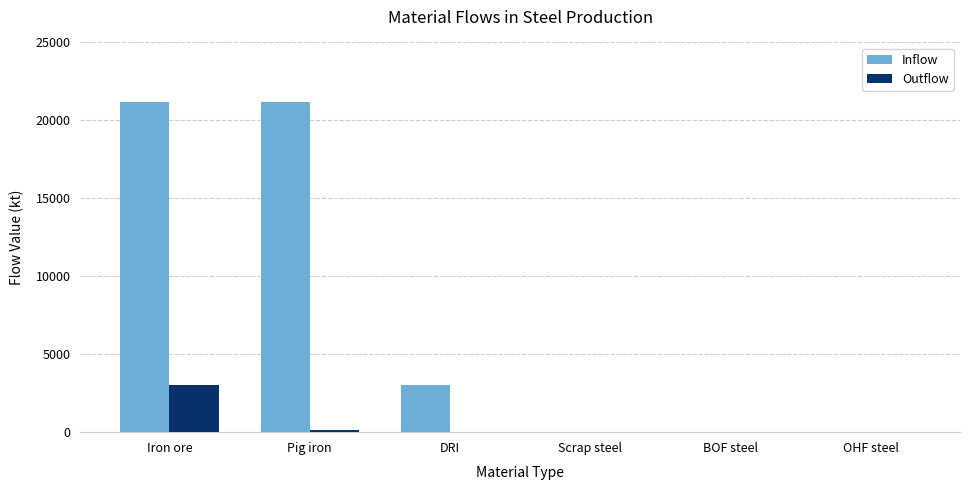

What is the sum of all Inflow values?

45415.8